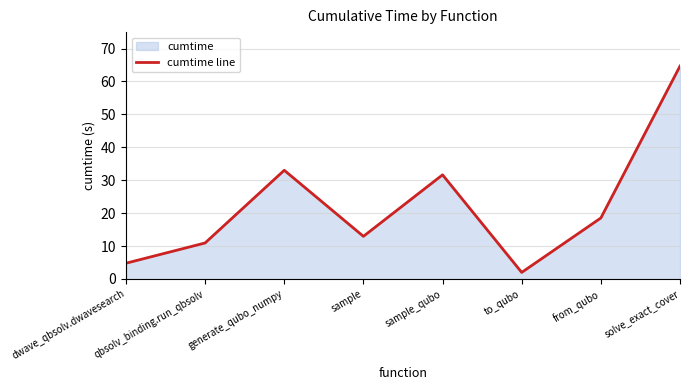

Where is the first local maximum?

generate_qubo_numpy